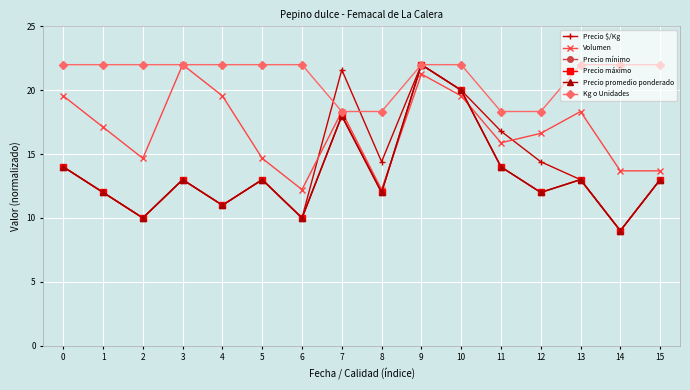

Reading left to right, what are all the values shown in this chart?

Precio $/Kg: 0=14.0	1=12.0	2=10.0	3=13.0	4=11.0	5=13.0	6=10.0	7=21.6	8=14.4	9=22.0	10=20.0	11=16.8	12=14.4	13=13.0	14=9.0	15=13.0
Volumen: 0=19.6	1=17.1	2=14.7	3=22.0	4=19.6	5=14.7	6=12.2	7=18.3	8=12.2	9=21.3	10=19.6	11=15.9	12=16.6	13=18.3	14=13.7	15=13.7
Precio mínimo: 0=14.0	1=12.0	2=10.0	3=13.0	4=11.0	5=13.0	6=10.0	7=18.0	8=12.0	9=22.0	10=20.0	11=14.0	12=12.0	13=13.0	14=9.0	15=13.0
Precio máximo: 0=14.0	1=12.0	2=10.0	3=13.0	4=11.0	5=13.0	6=10.0	7=18.0	8=12.0	9=22.0	10=20.0	11=14.0	12=12.0	13=13.0	14=9.0	15=13.0
Precio promedio ponderado: 0=14.0	1=12.0	2=10.0	3=13.0	4=11.0	5=13.0	6=10.0	7=18.0	8=12.0	9=22.0	10=20.0	11=14.0	12=12.0	13=13.0	14=9.0	15=13.0
Kg o Unidades: 0=22.0	1=22.0	2=22.0	3=22.0	4=22.0	5=22.0	6=22.0	7=18.3	8=18.3	9=22.0	10=22.0	11=18.3	12=18.3	13=22.0	14=22.0	15=22.0